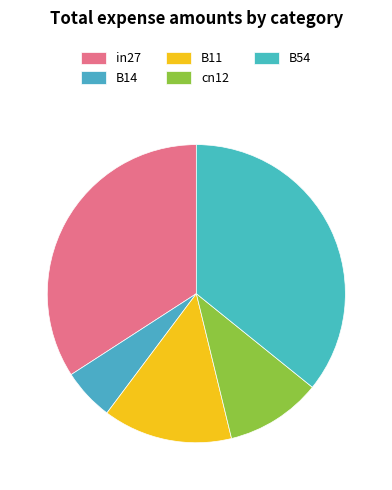

How many segments does this pie chart have?

5